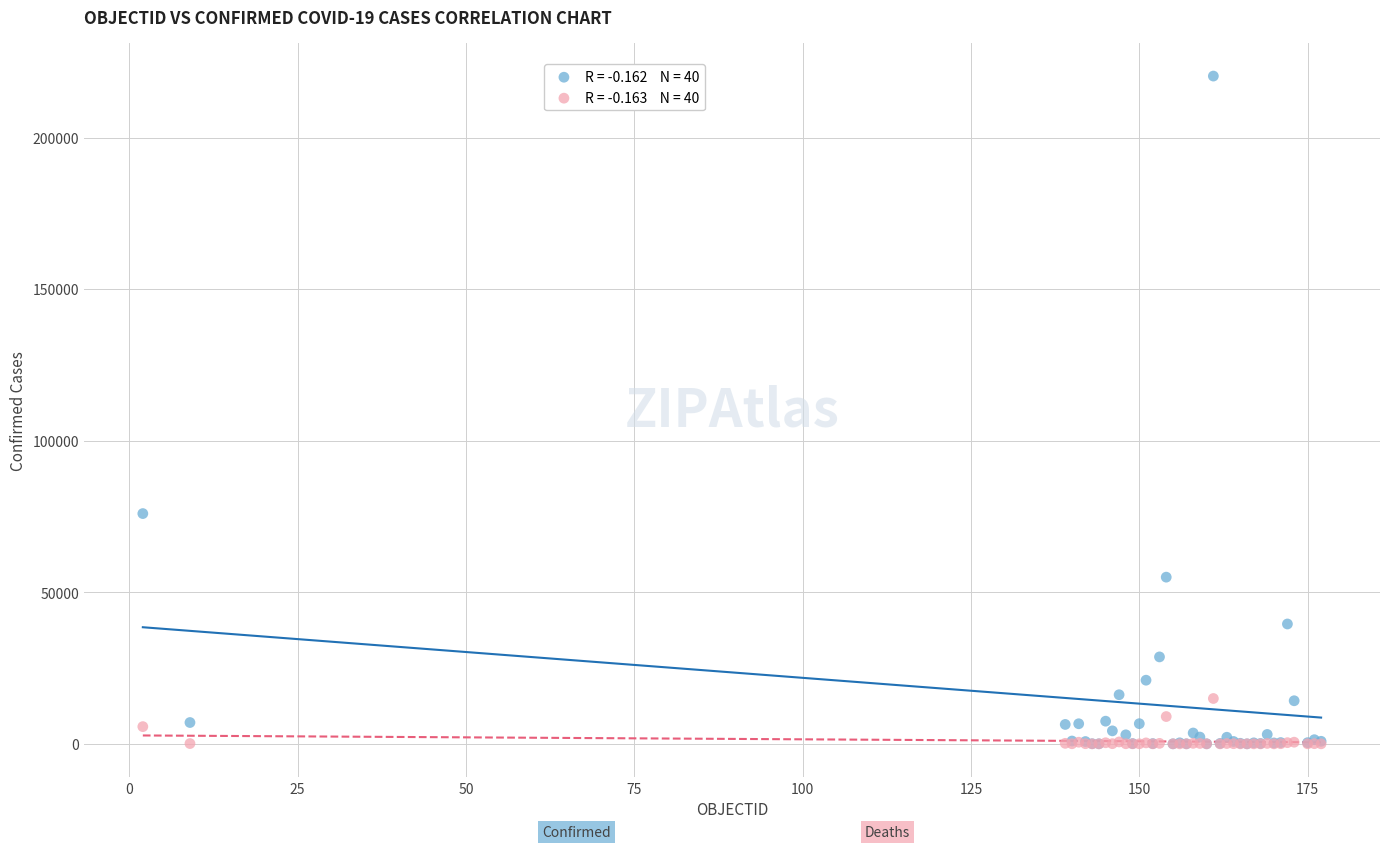

Across all series, what Y value is closest to 110145?

75963